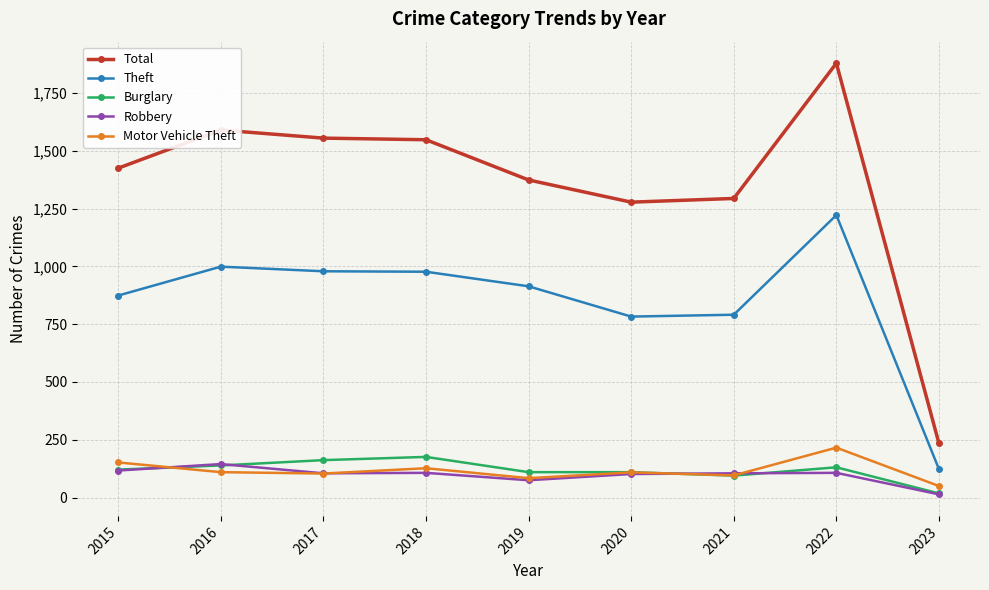

True or false: Theft and Robbery intersect in this chart.

False